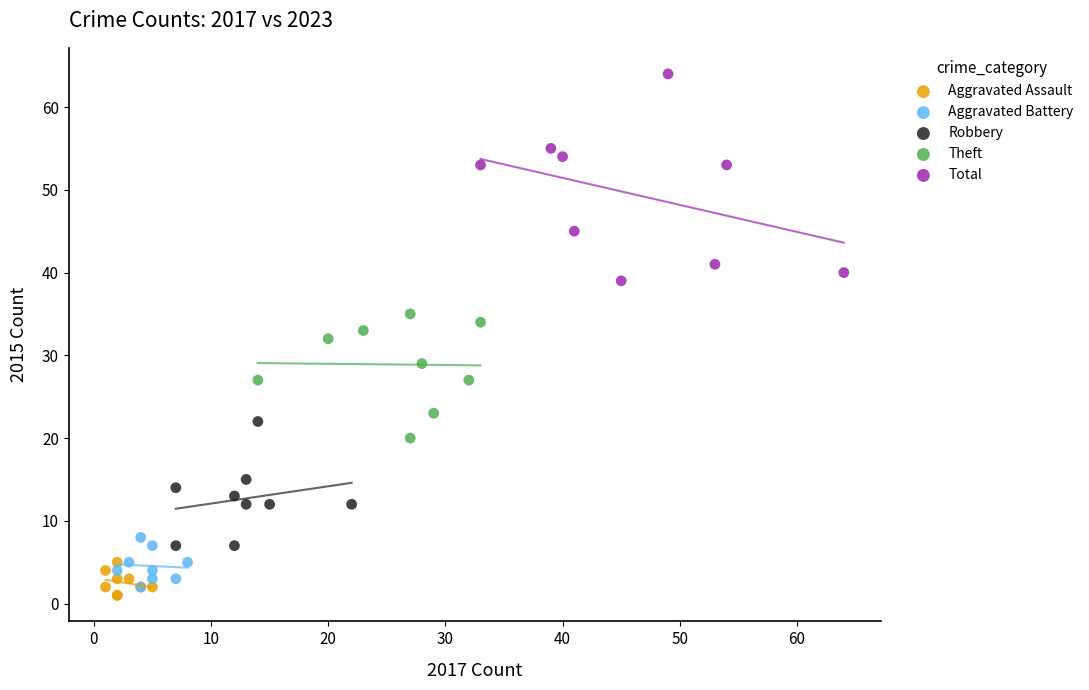

What are all the series names shown in the legend?

Aggravated Assault, Aggravated Battery, Robbery, Theft, Total